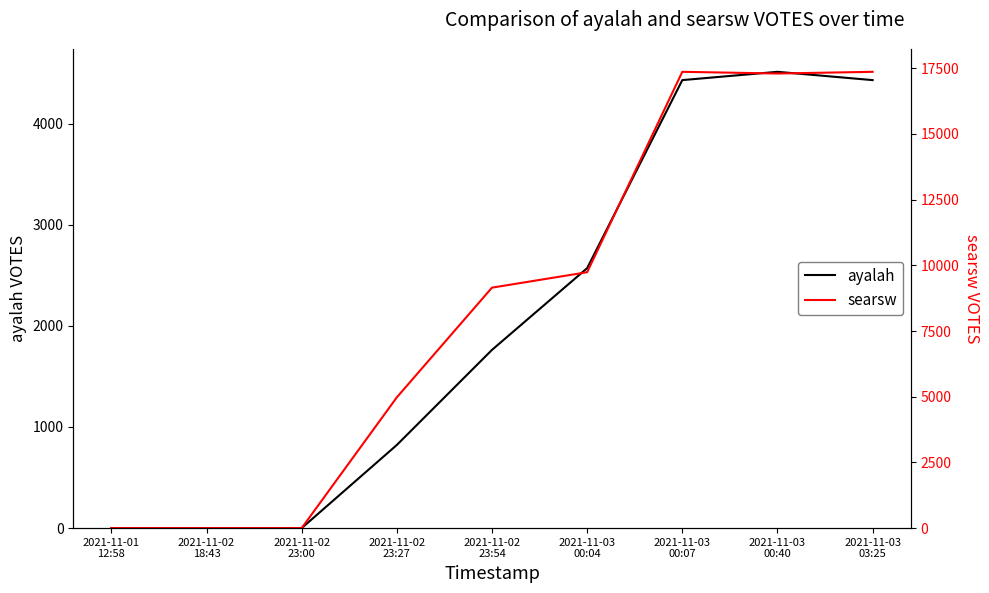

Rank the series by their maximum value, from highest to lowest.

searsw, ayalah